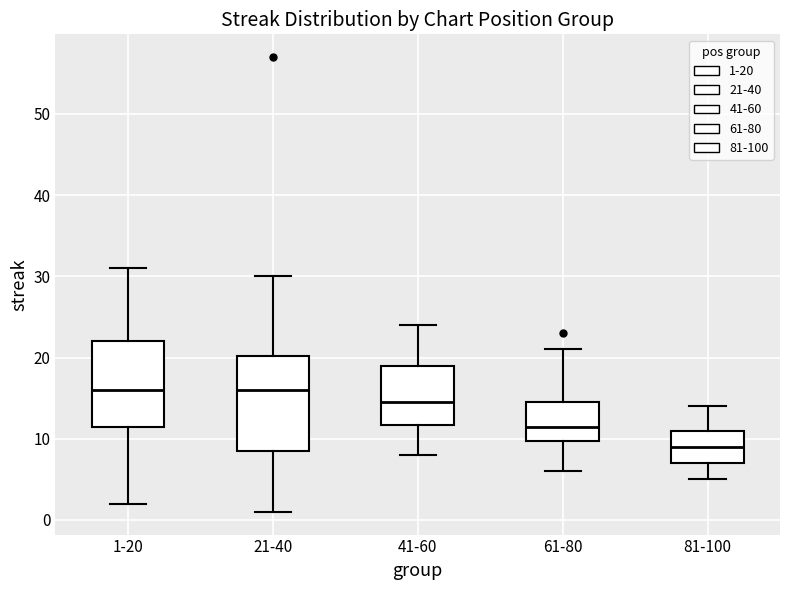

Reading left to right, read every box against the y-axis: the position of its median line, the range the box covers, and the ends of its whiskers. The values are not printed on the chart, so give them approximately, as read against the axis.

1-20: median 16, box 12 to 22, whiskers 2 to 31
21-40: median 16, box 9 to 20, whiskers 1 to 30
41-60: median 15, box 12 to 19, whiskers 8 to 24
61-80: median 12, box 10 to 15, whiskers 6 to 21
81-100: median 9, box 7 to 11, whiskers 5 to 14